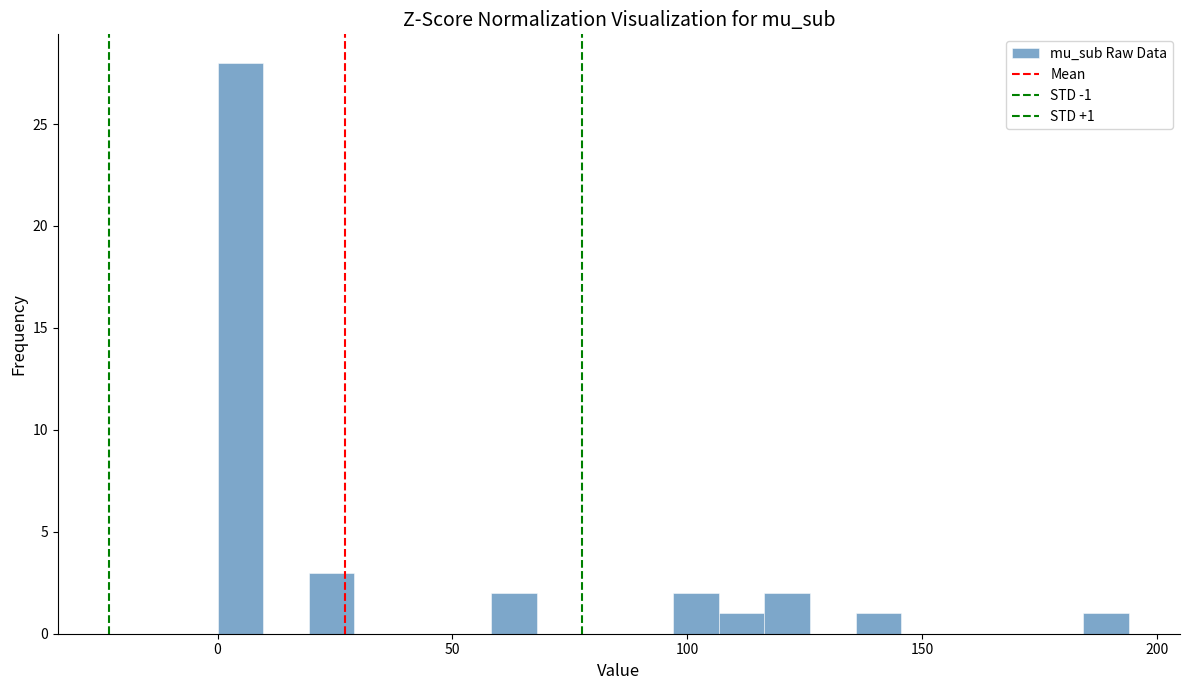

Read against the x-axis, roughly where is the centre of the tallest bar?

5